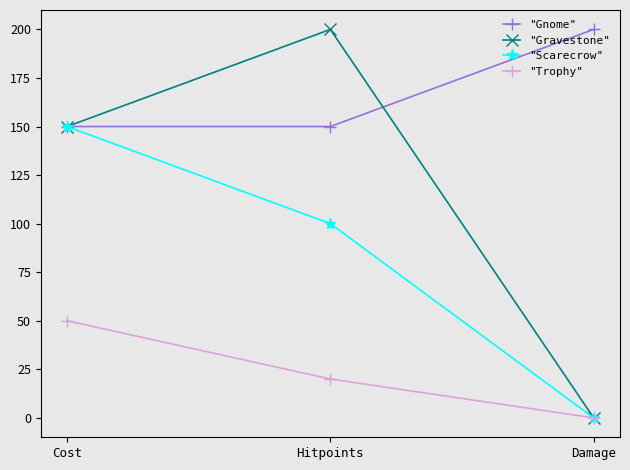

How many lines are shown in the chart?

4